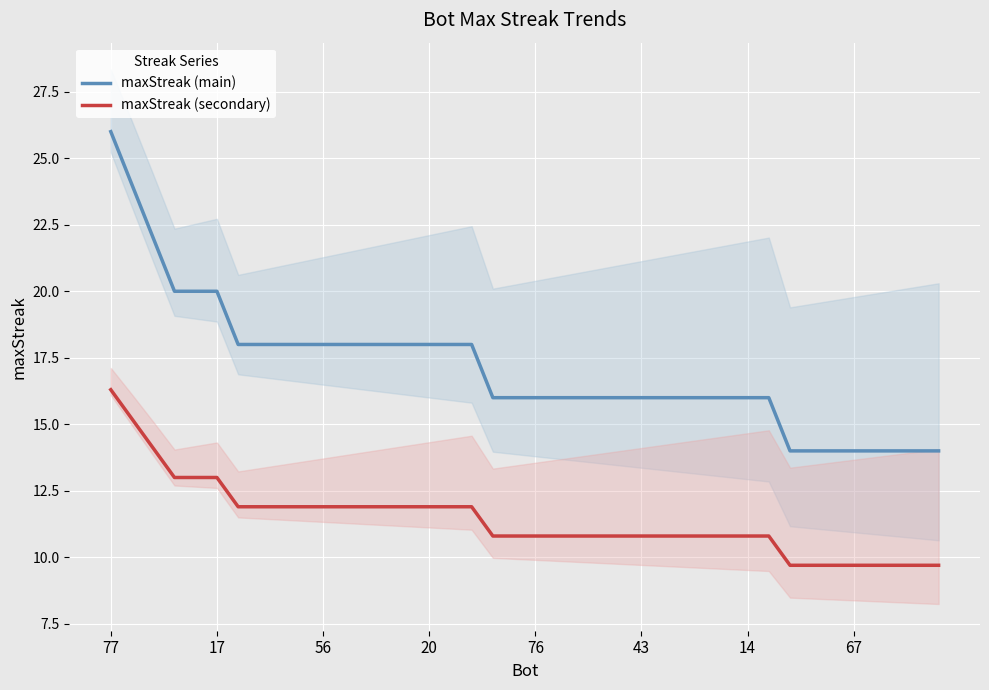

What is the label of the 3rd point from the right?

37